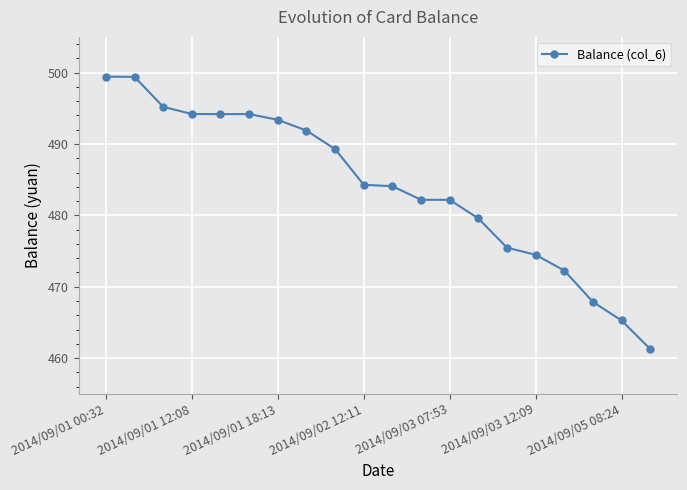

Does the chart have visible grid lines?

Yes